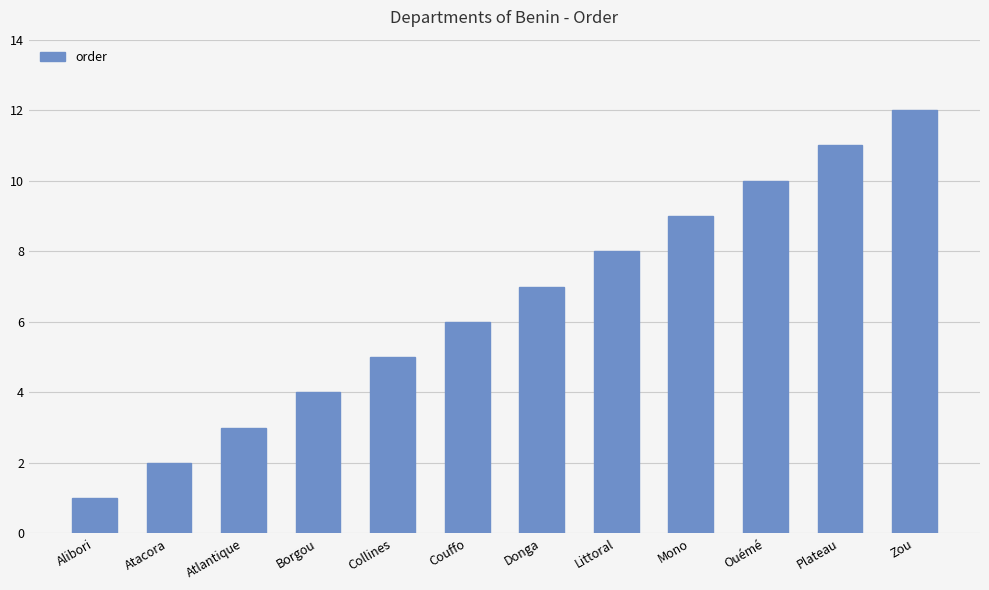

Which category has the highest value across all series?

Zou